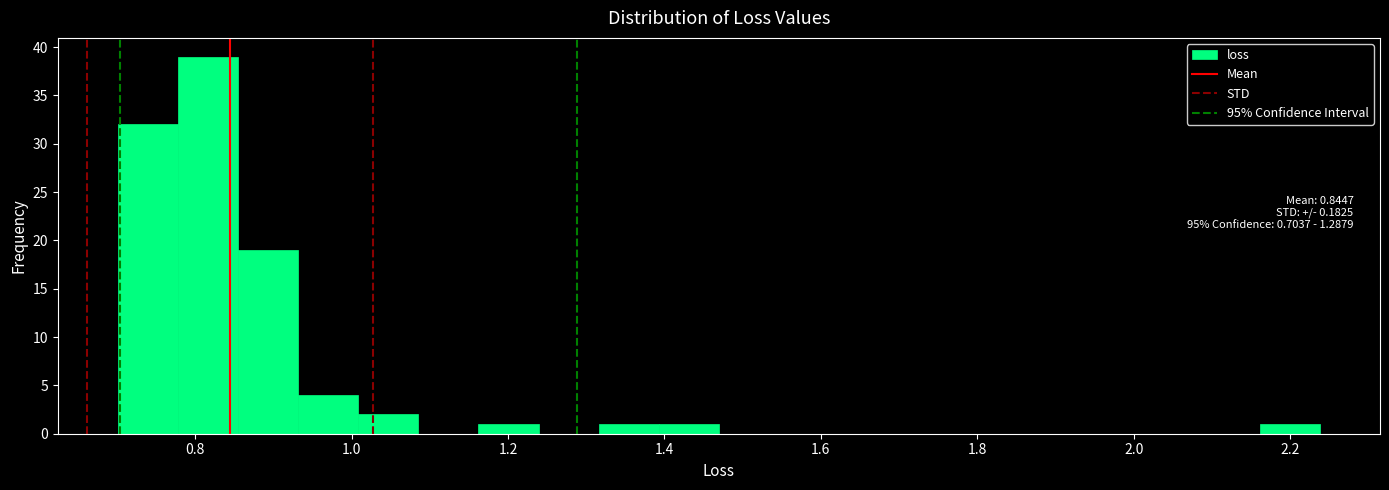

Read against the x-axis, roughly where is the centre of the tallest bar?

0.82